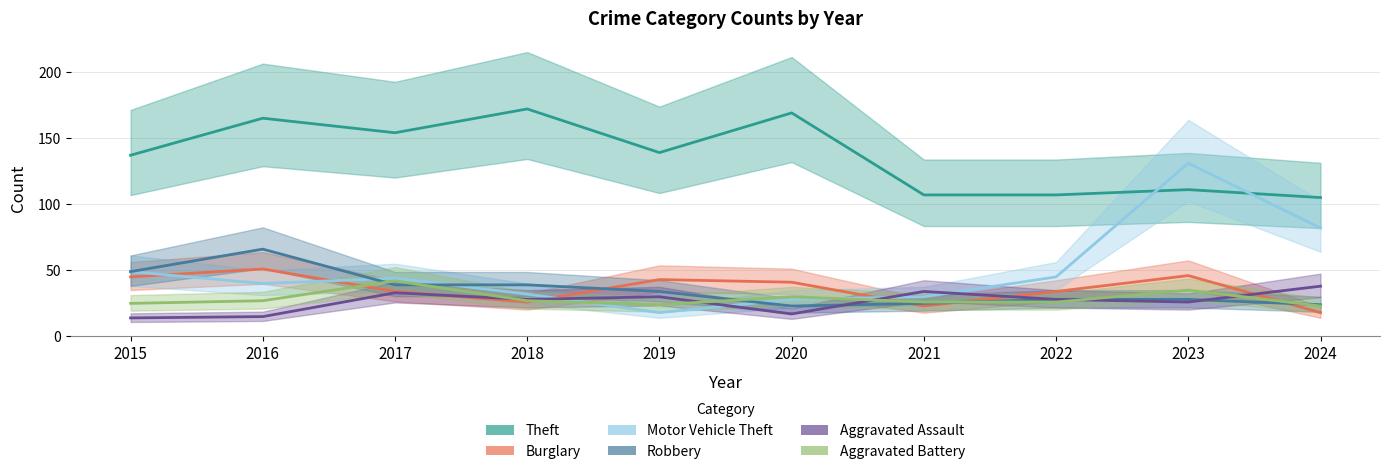

Which label corresponds to the smallest value in the chart?

2015